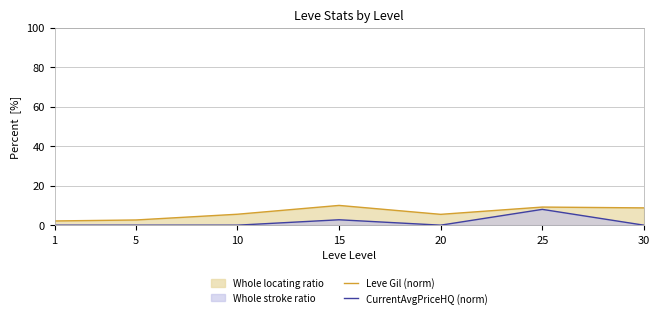

At which category does Leve Gil (norm) reach its first local peak?

15